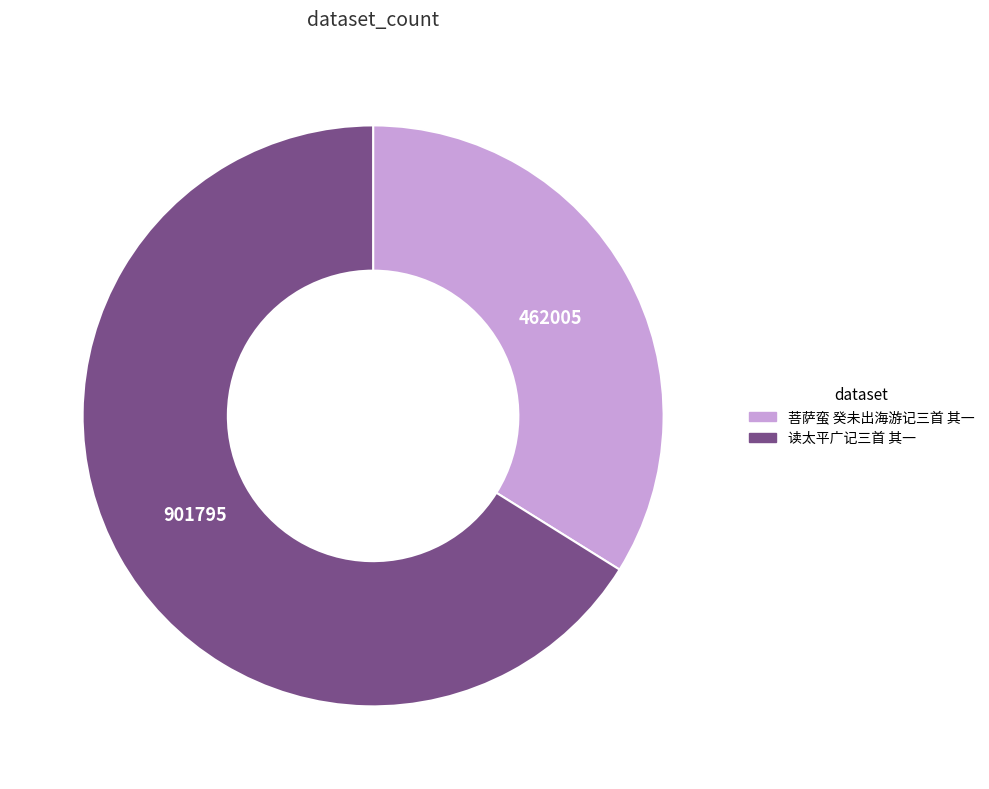

Is it true that 读太平广记三首 其一 is 71% of the pie?

False